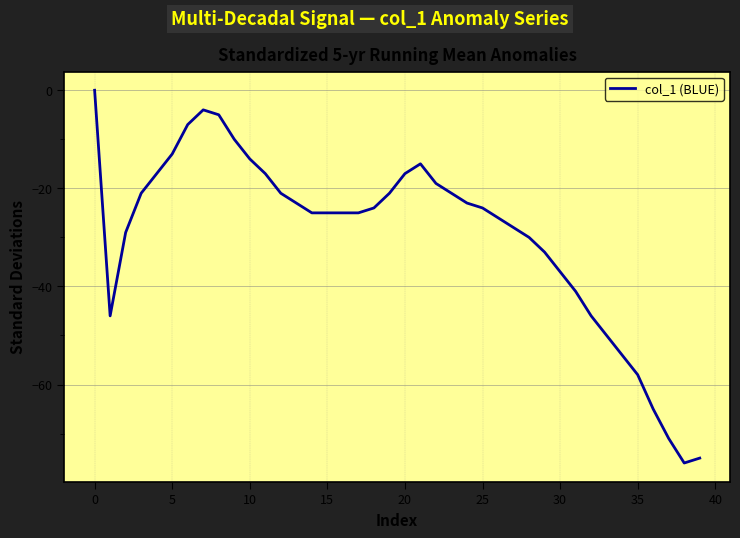

True or false: the data shows -14 at 10.

True